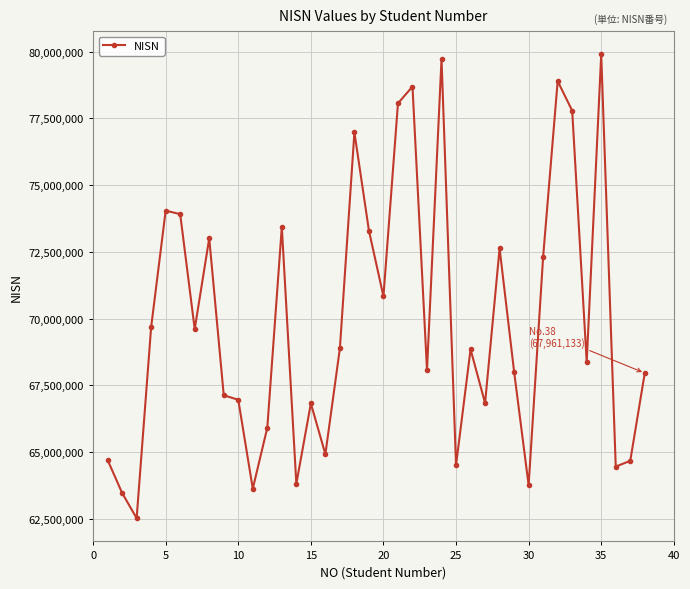

What is the value of the 14th point from the left?

63812676